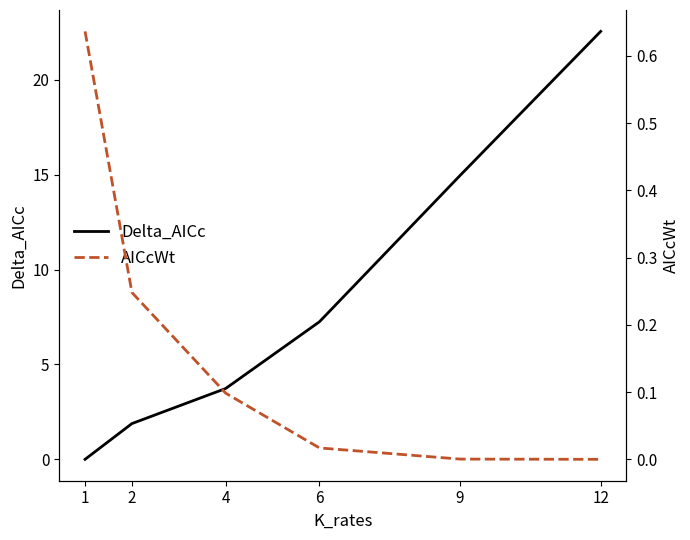

What is the value of the Delta_AICc point at the 2nd from the left?

1.9